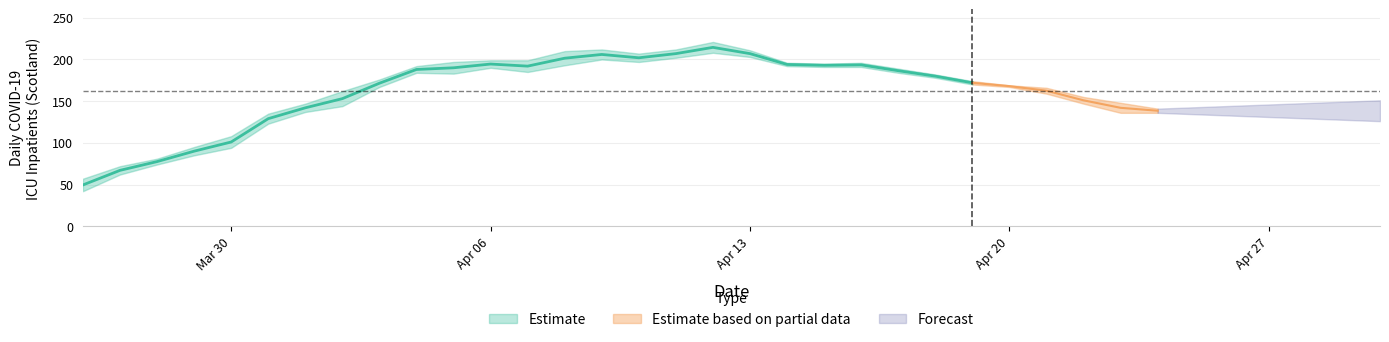

At how many categories does at least one series exceed 80?

28